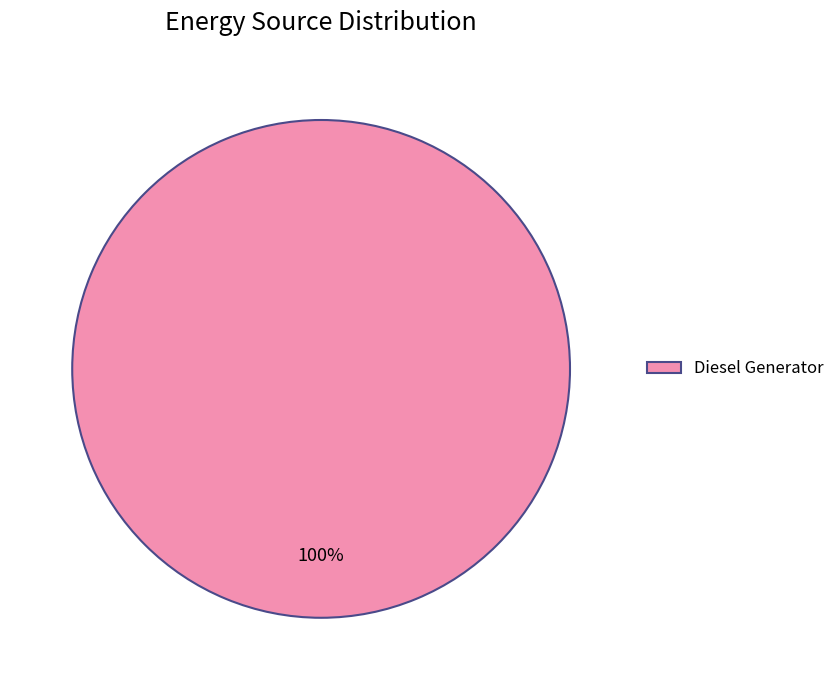

Rank the categories by value from lowest to highest.

Diesel Generator